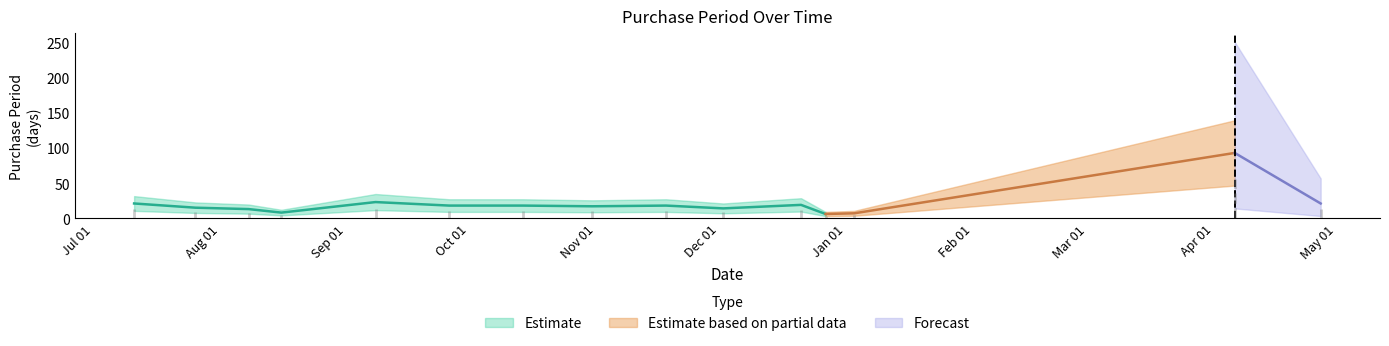

What is the ratio of the value at 2016-07-11 to the value at 2017-01-03?

3.0